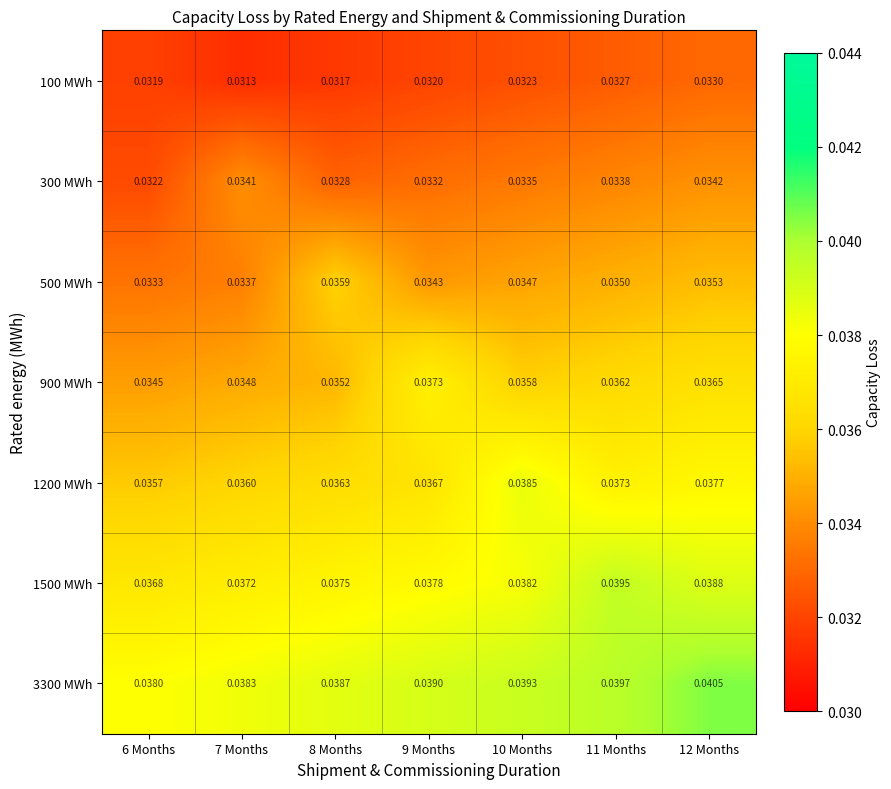

Which series changed the most between 6 Months and 11 Months?

1500 MWh